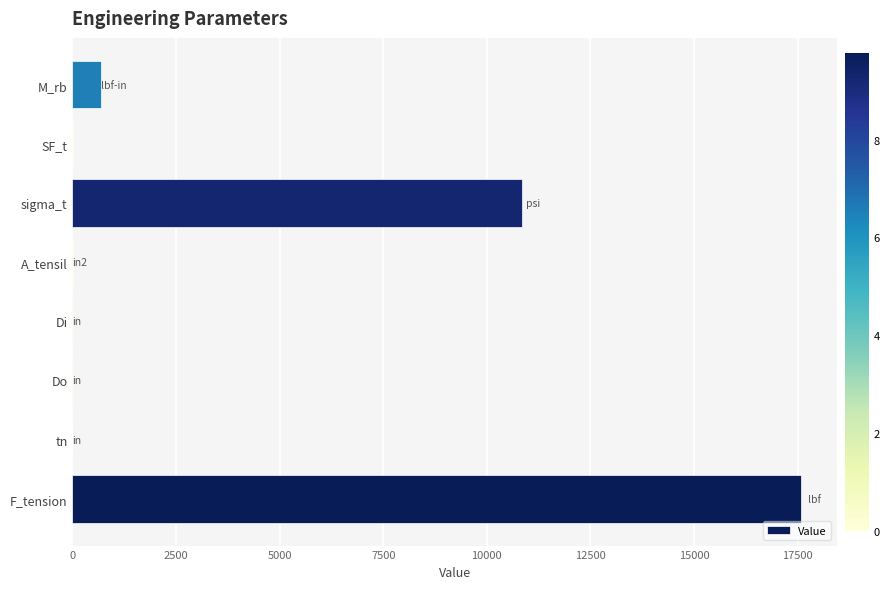

What is the sum of all values?

29109.4